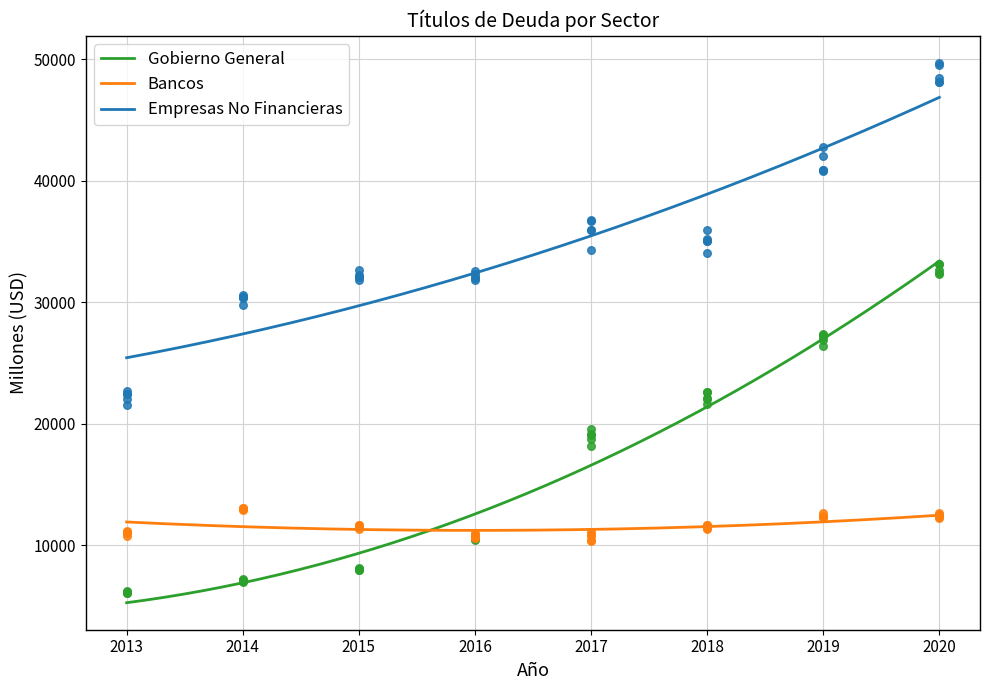

At which category is the sum across all series the highest?

2020